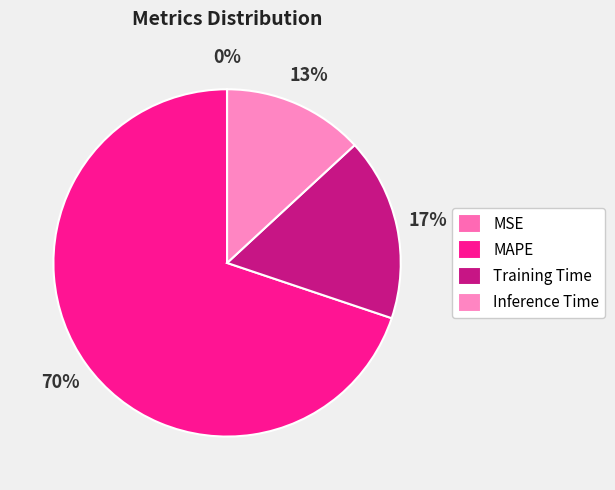

Which slice is the largest?

MAPE